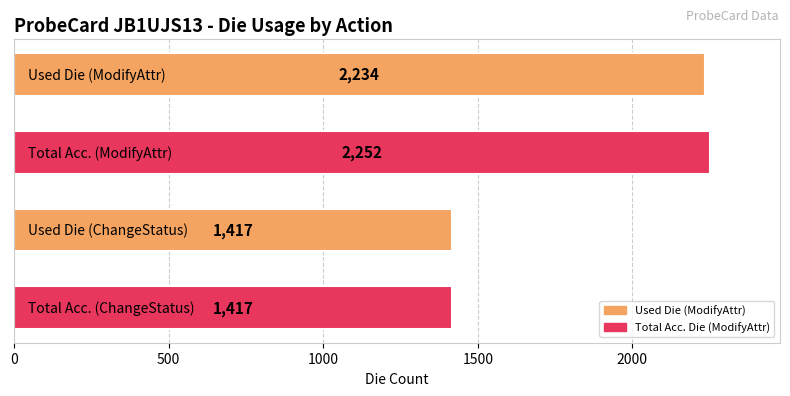

What is the difference between the second highest and second lowest values?

817